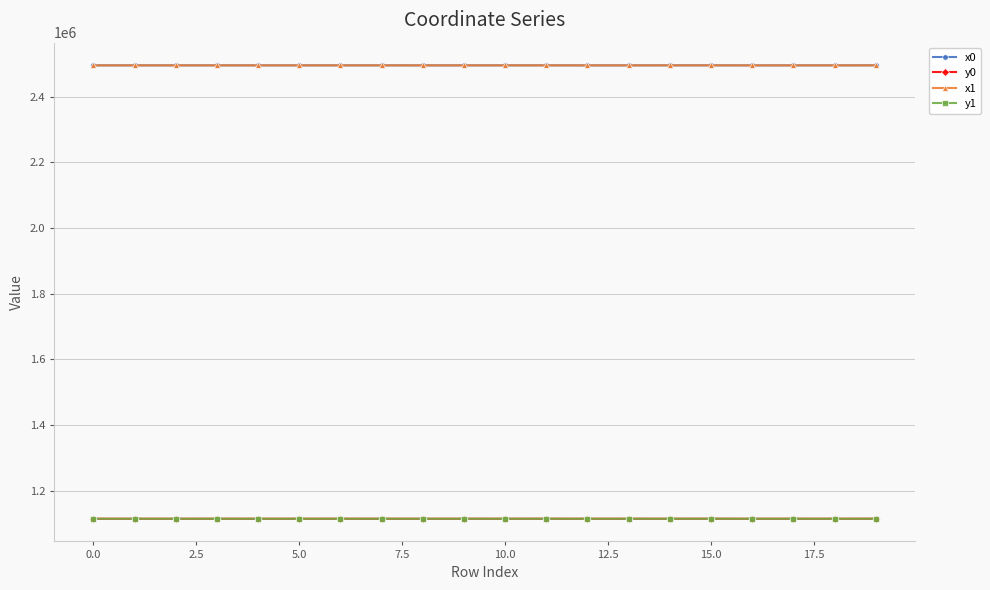

What is the value of the y1 point at the 2nd from the left?

1114520.3